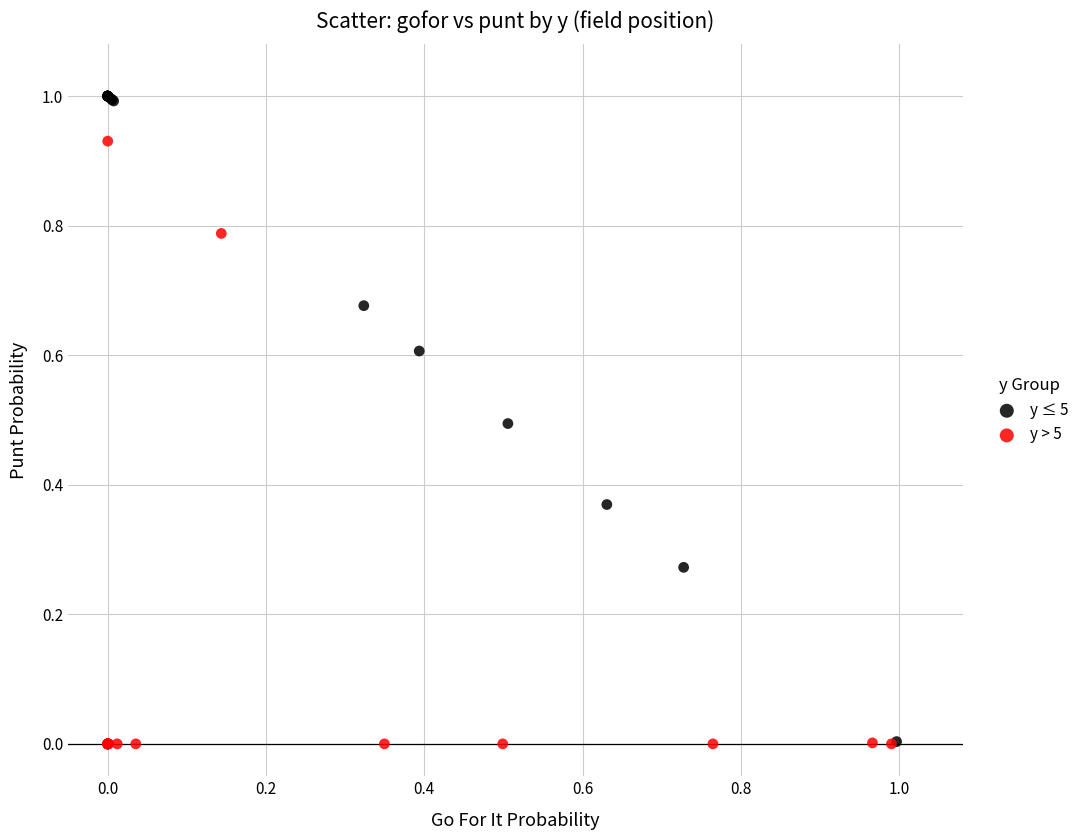

Which series has the largest Y range (max minus min)?

y ≤ 5